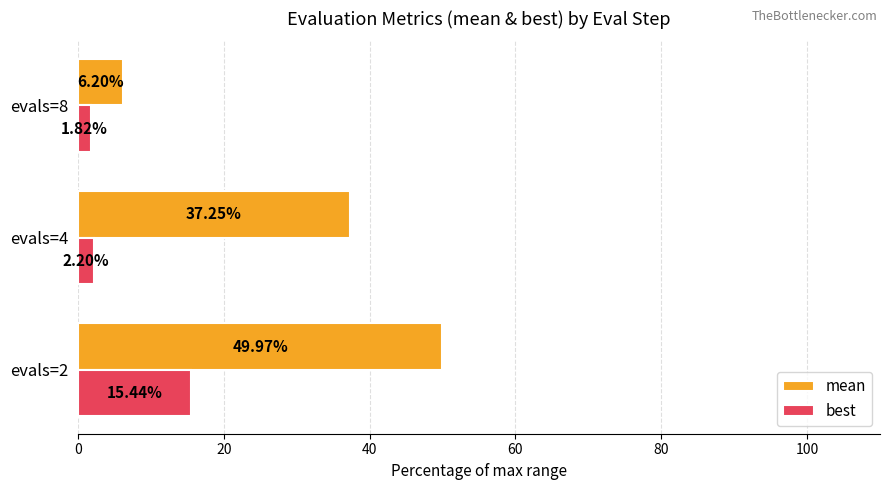

What is the difference between the best values at evals=8 and evals=2?

13.6